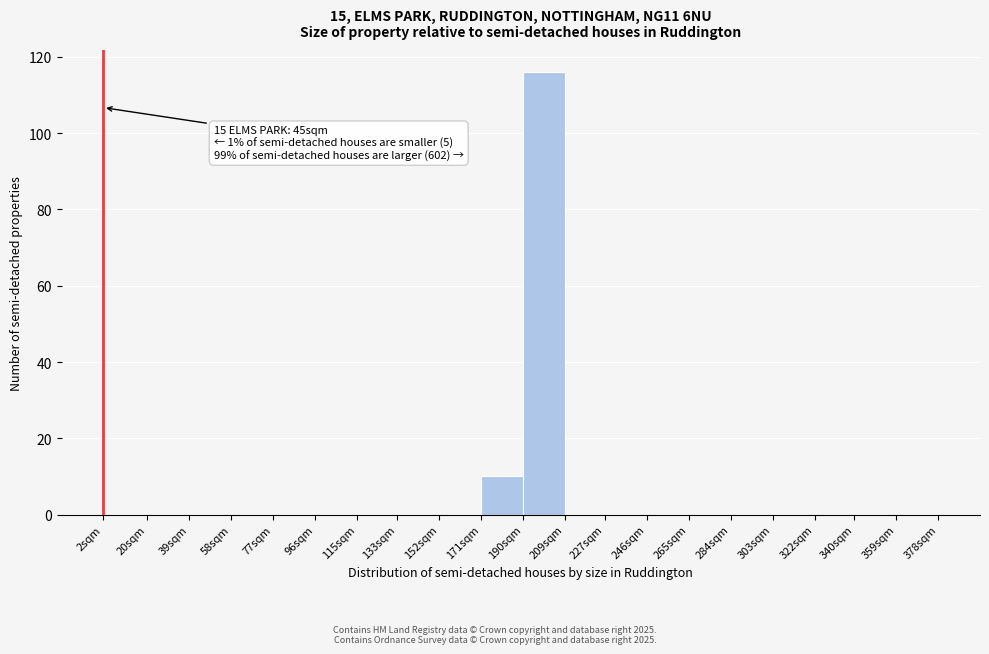

Reading left to right, list all the values displayed in this chart.

2sqm=0	20sqm=0	39sqm=0	58sqm=0	77sqm=0	96sqm=0	115sqm=0	133sqm=0	152sqm=0	171sqm=10	190sqm=116	209sqm=0	227sqm=0	246sqm=0	265sqm=0	284sqm=0	303sqm=0	322sqm=0	340sqm=0	359sqm=0